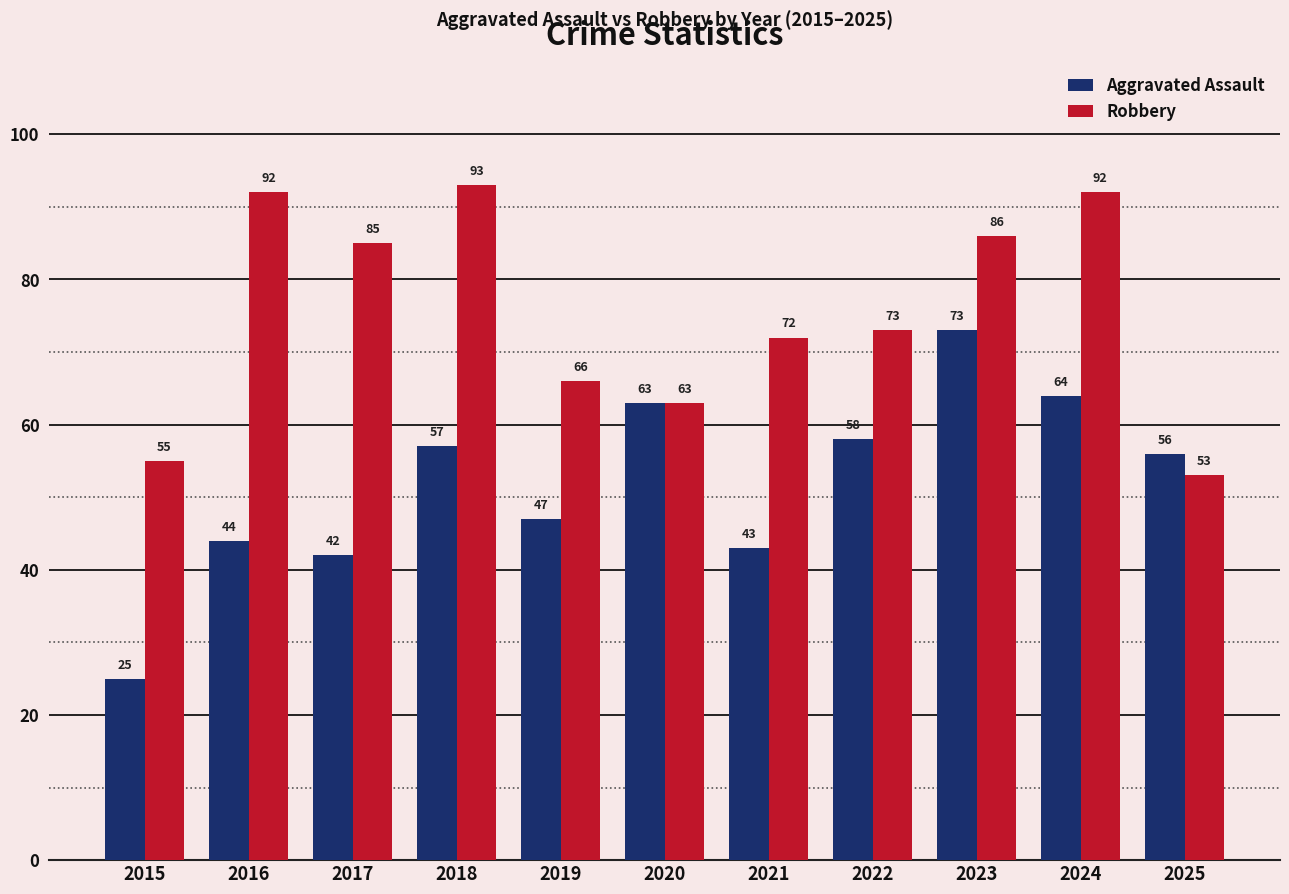

The value of Aggravated Assault at 2023 is 73. True or false?

True